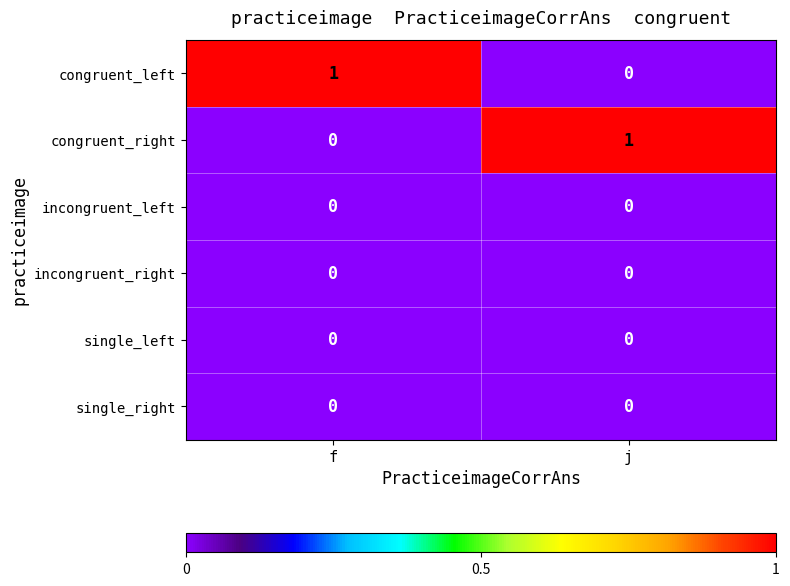

At which label does congruent_left reach its peak?

f